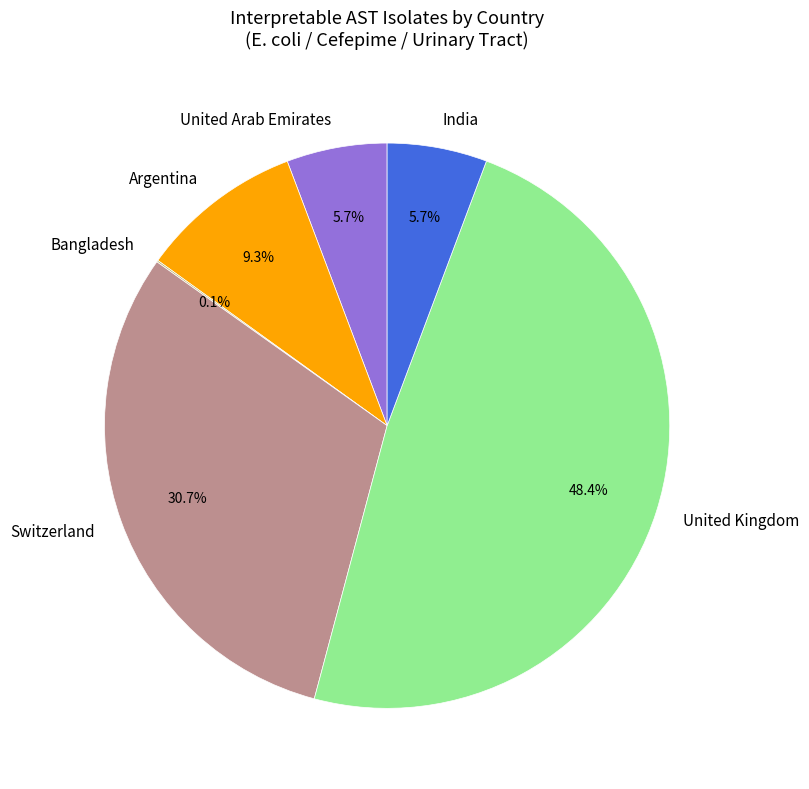

Between Argentina and United Arab Emirates, which is larger?

Argentina